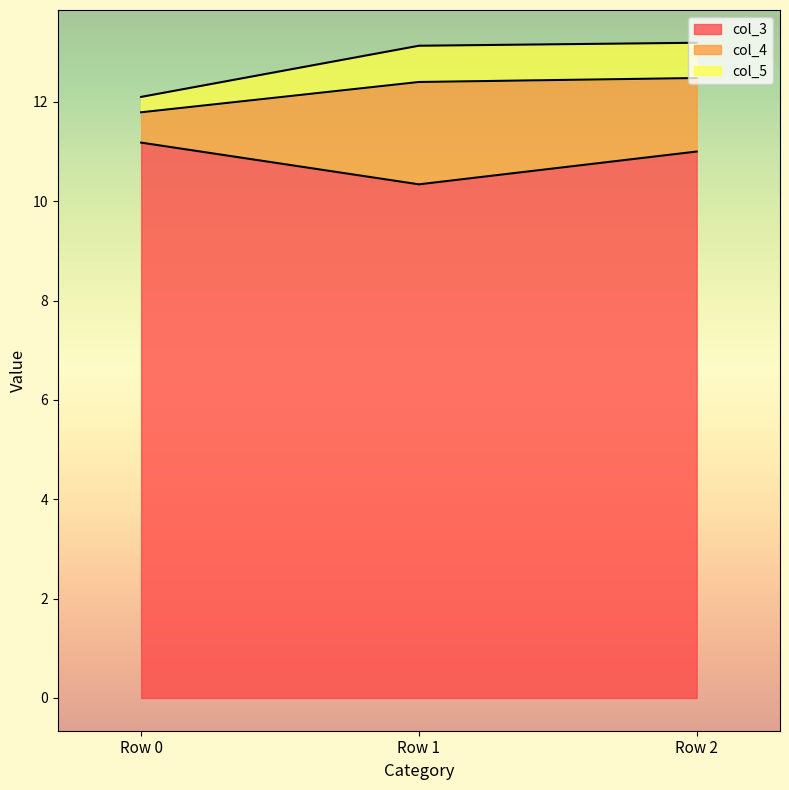

True or false: col_3 has a value of 15.1 at Row 1.

False